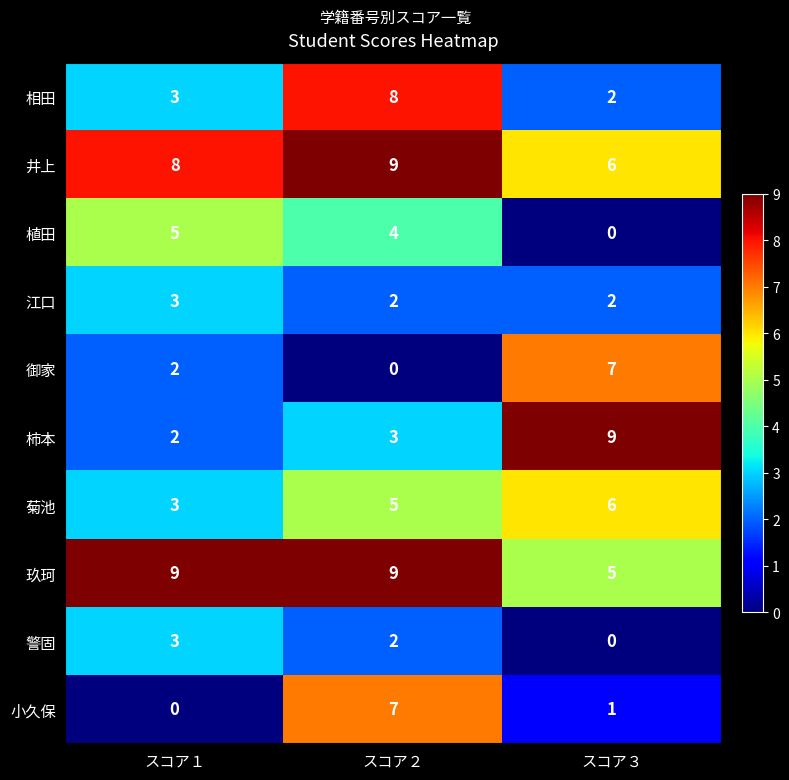

How many 植田 values are between 0 and 5?

3